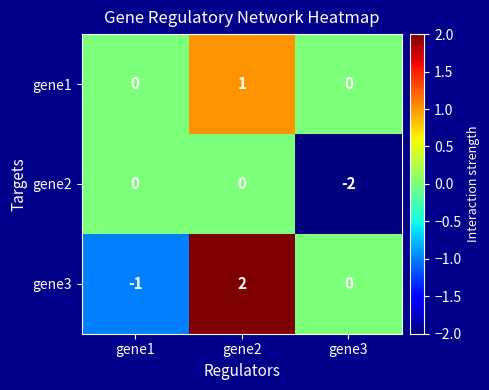

True or false: gene3 has a value of -2 at gene1.

False